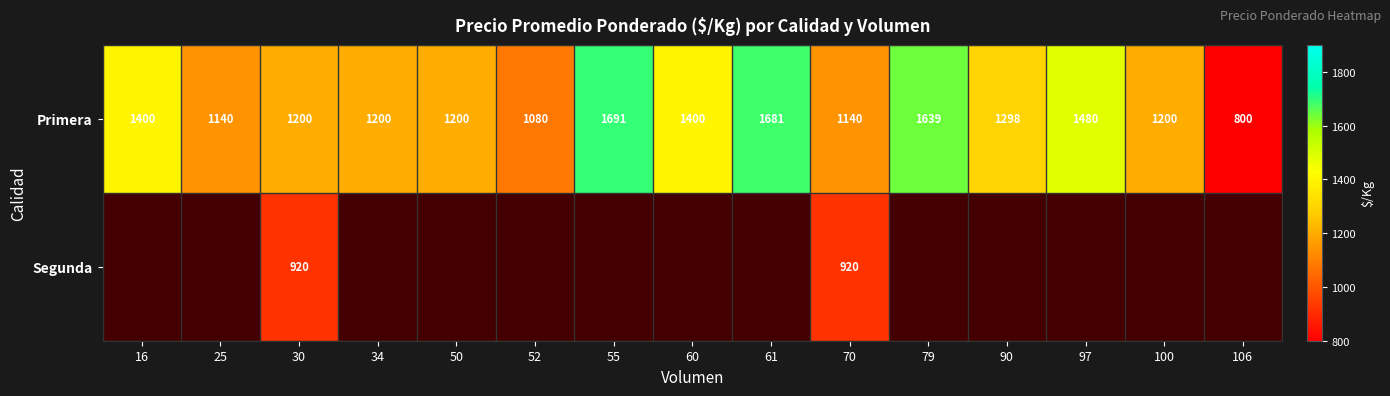

What is the greatest value displayed?

1691.0